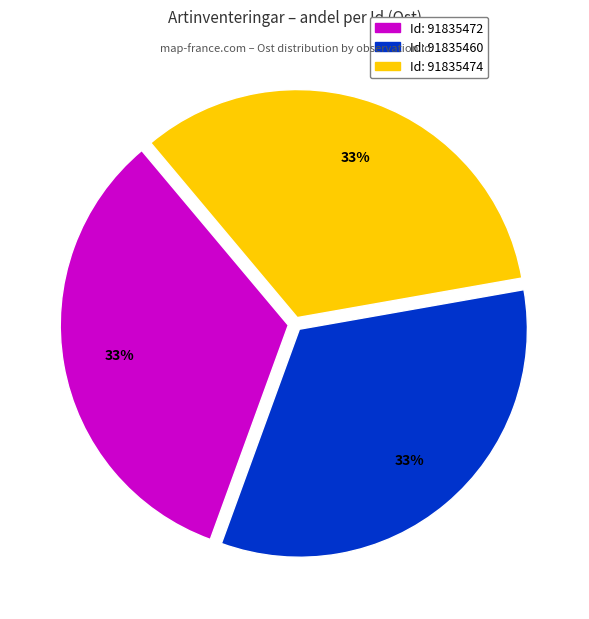

To the nearest percent, what is the average slice percentage?

33%